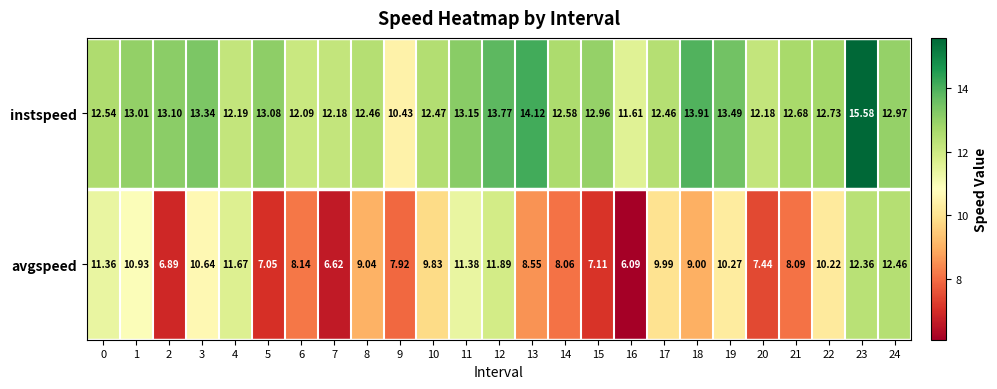

Rank the series by their average value, from highest to lowest.

instspeed, avgspeed